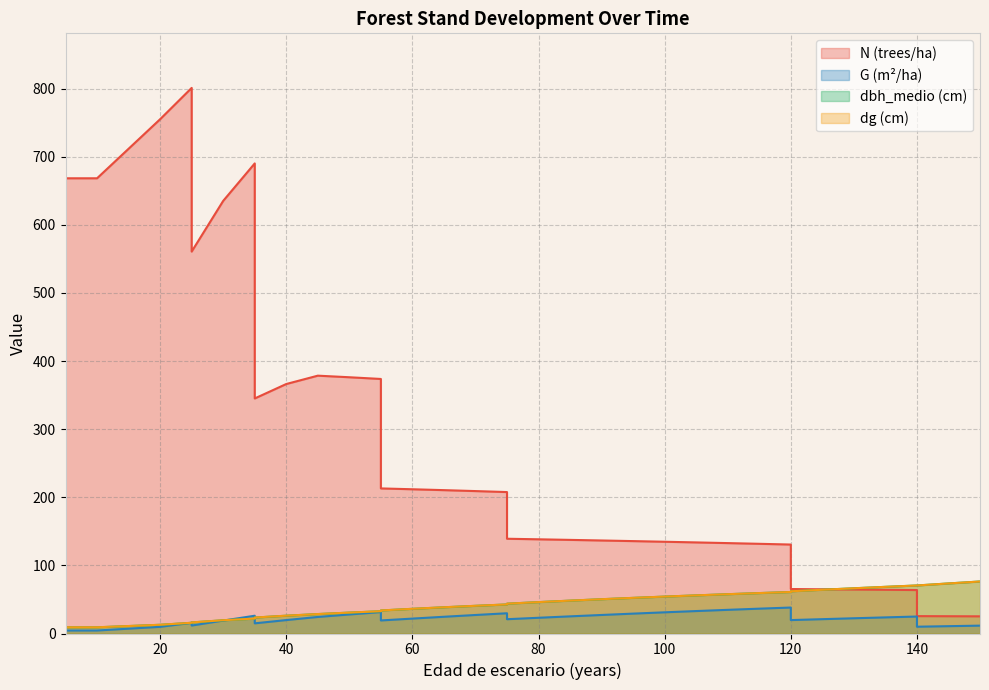

At which category does N reach its first local peak?

25